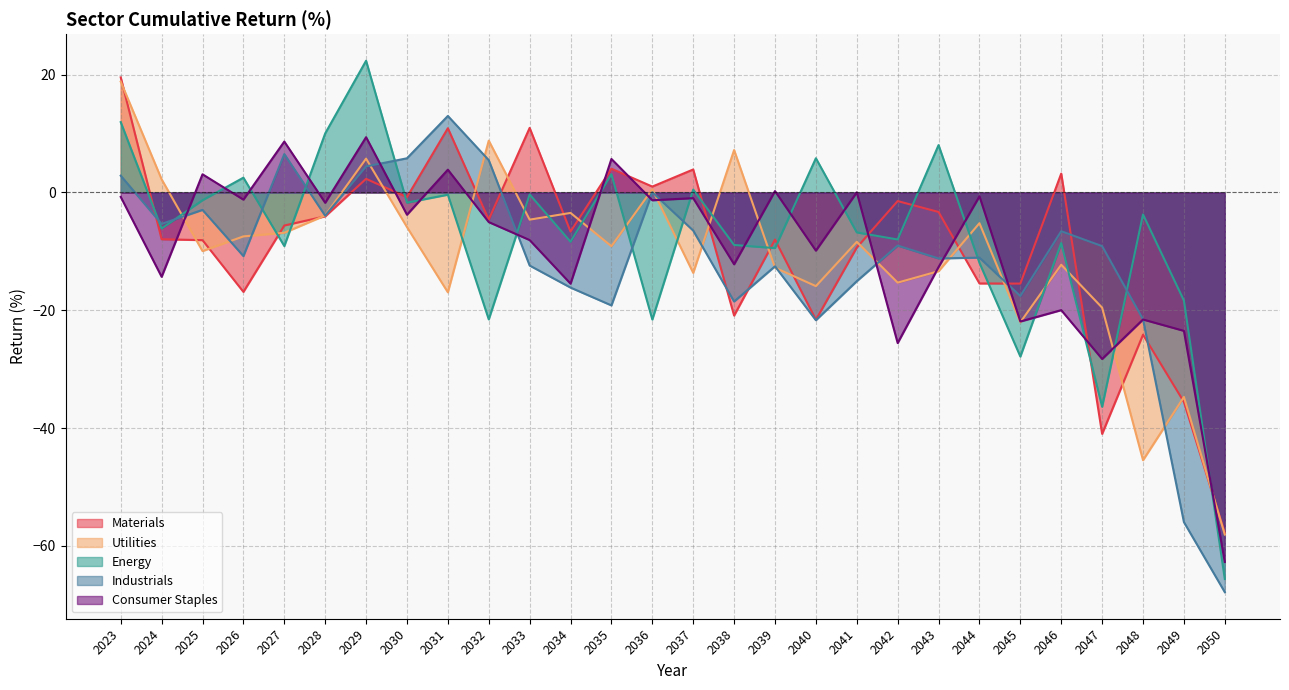

True or false: Energy and Utilities intersect in this chart.

True